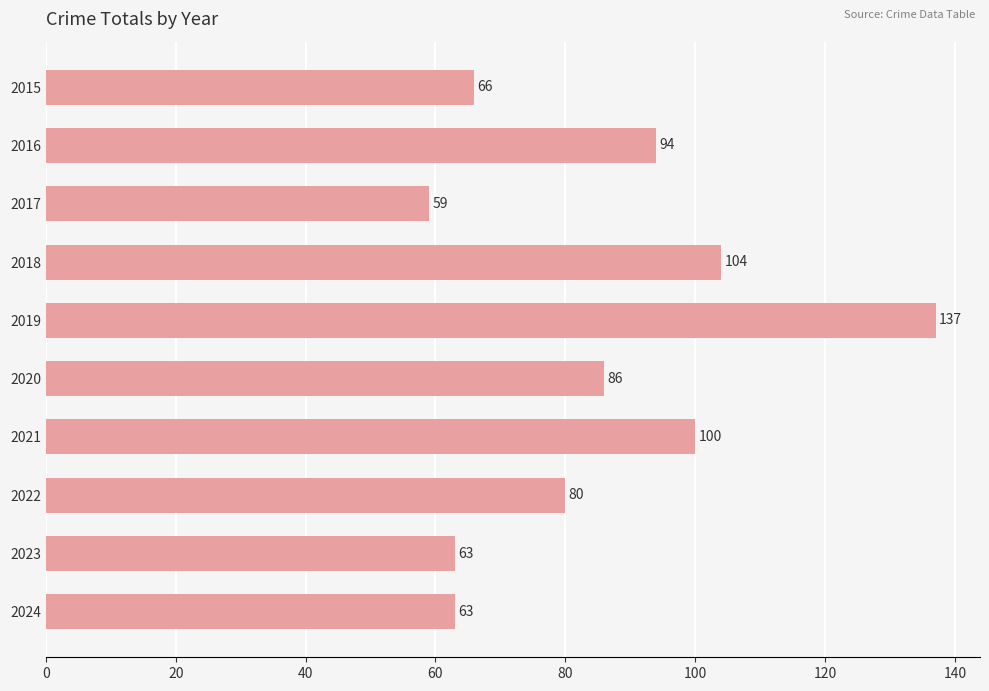

What is the value of the 7th bar from the top?

100